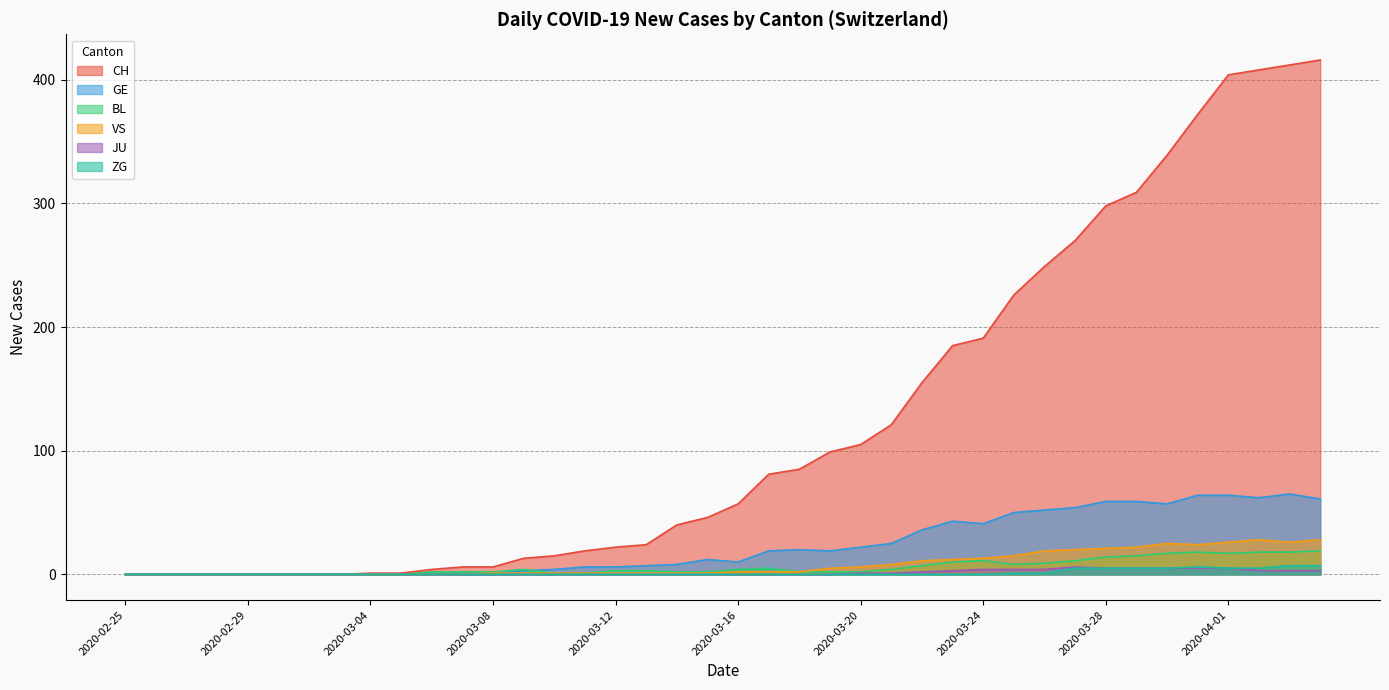

At which category is the sum across all series the highest?

2020-04-04